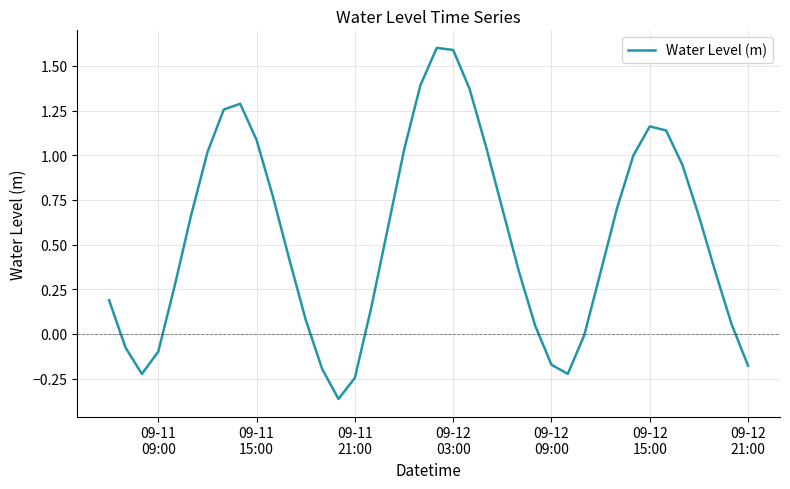

What is the maximum value shown in the chart?

1.6